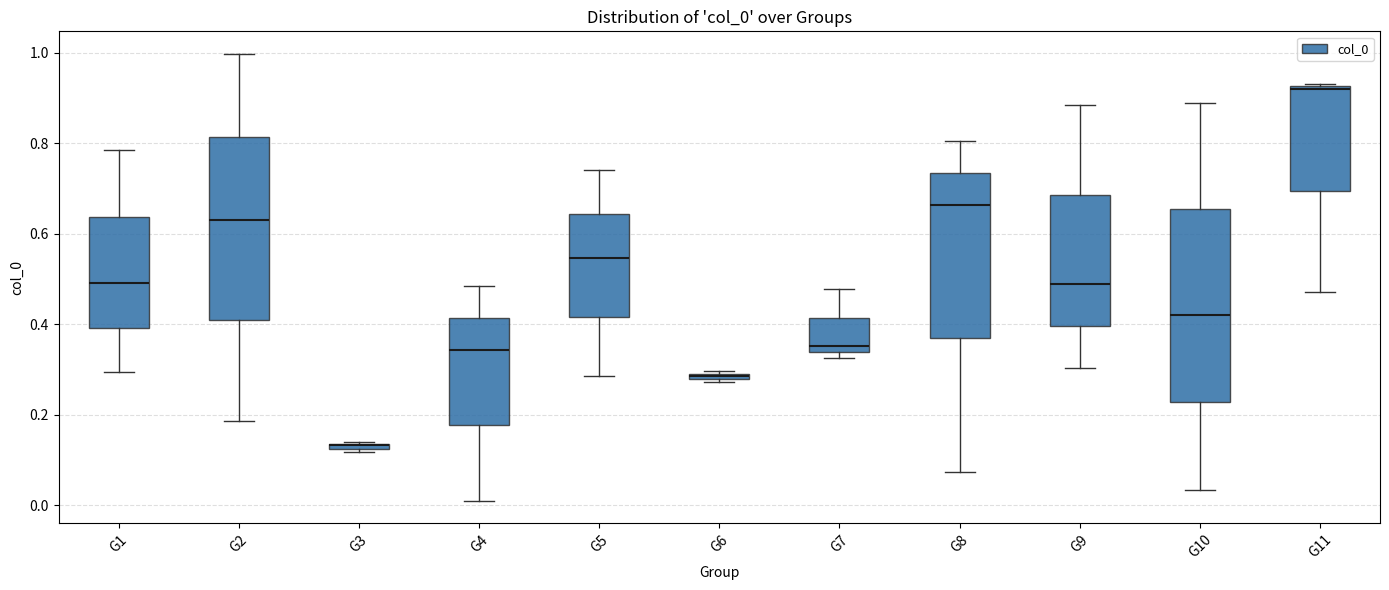

Comparing the boxes themselves (not the whiskers), which one is the tallest?

G10